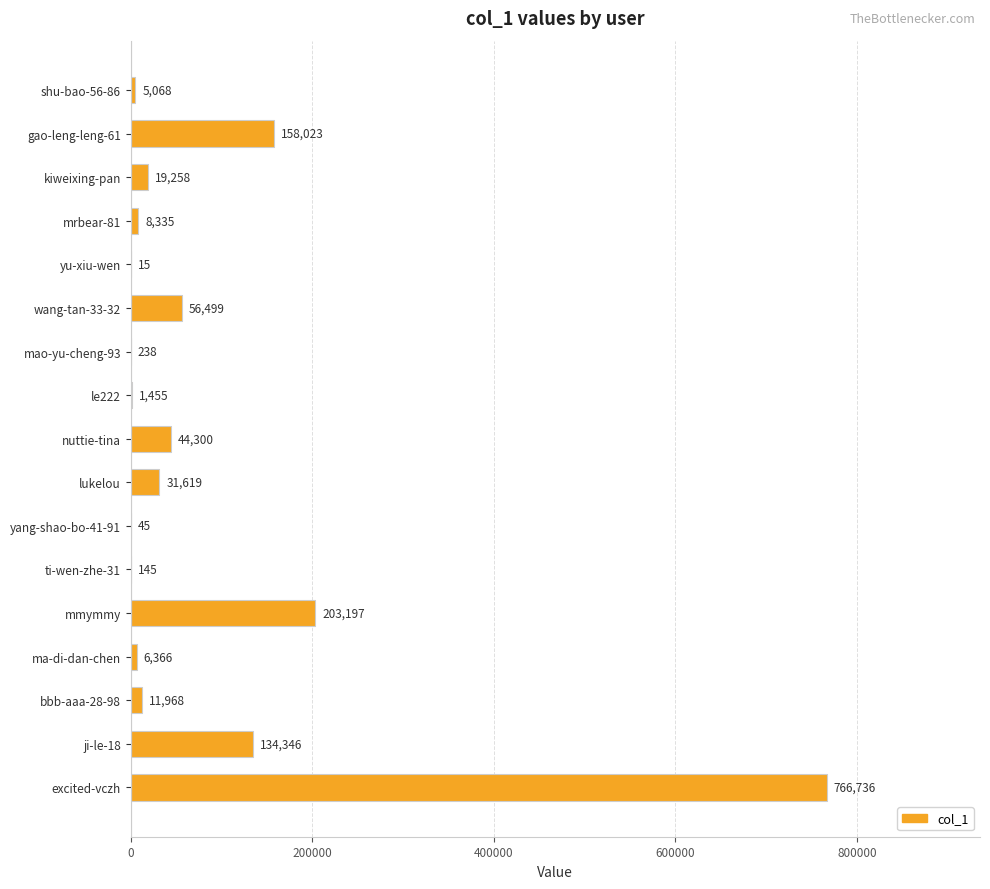

Are the bars horizontal?

Yes